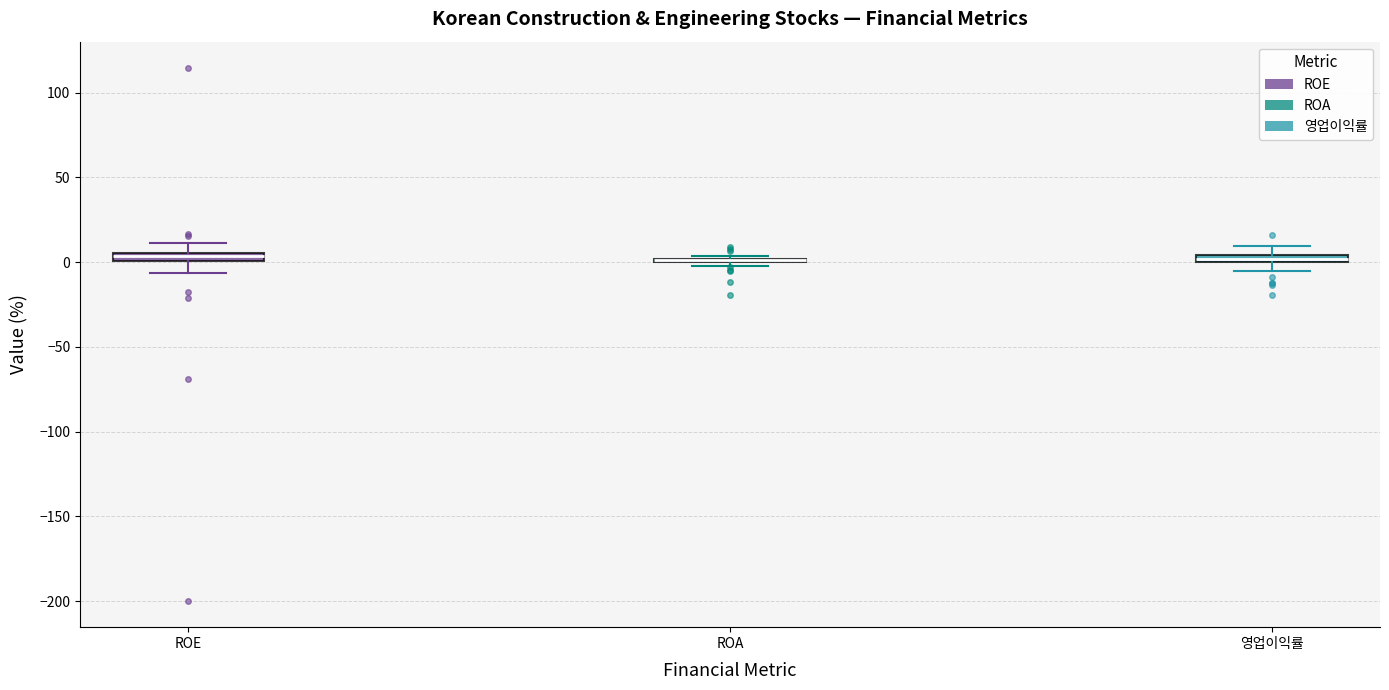

Where does the lower whisker of the box for 영업이익률 end on the y-axis? The values are not printed on the chart, so give them approximately, as read against the axis.

-5